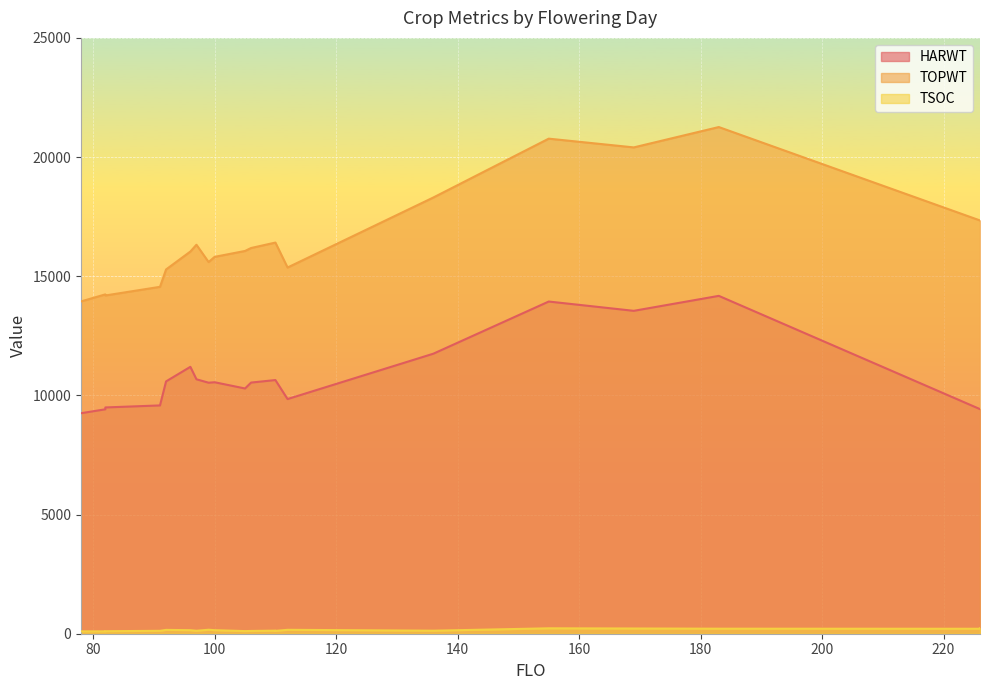

Rank the series at 100 from lowest to highest value.

TSOC, HARWT, TOPWT